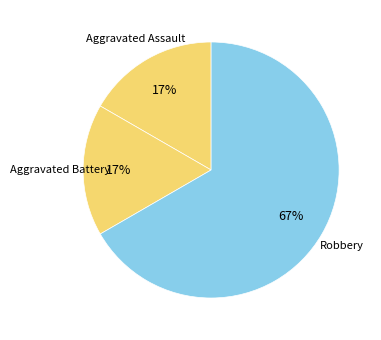

Which slice is the largest?

Robbery